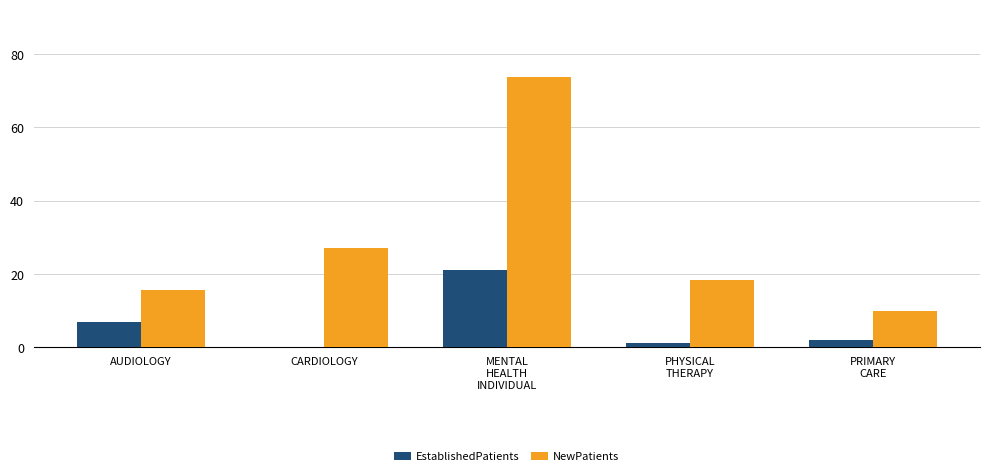

What is the total value across all series at AUDIOLOGY?

22.5